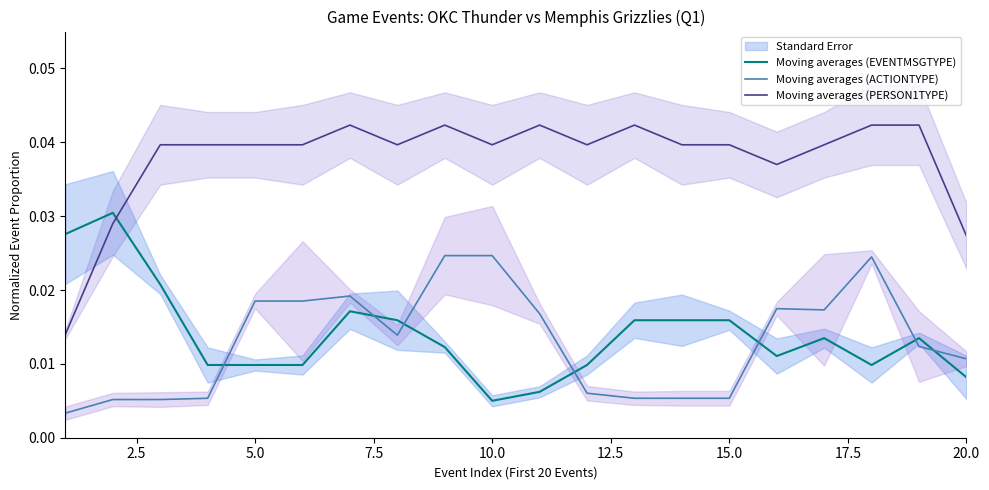

How many intersections are there between Moving averages (EVENTMSGTYPE) and Moving averages (ACTIONTYPE)?

7